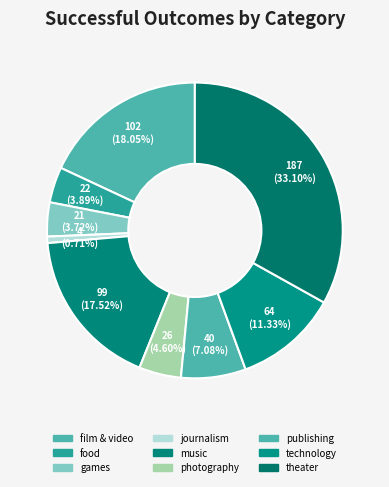

Which slice is the largest?

theater